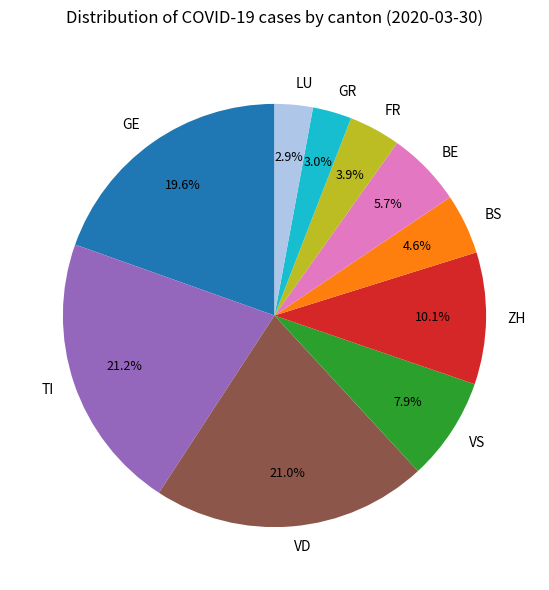

How many segments does this pie chart have?

10